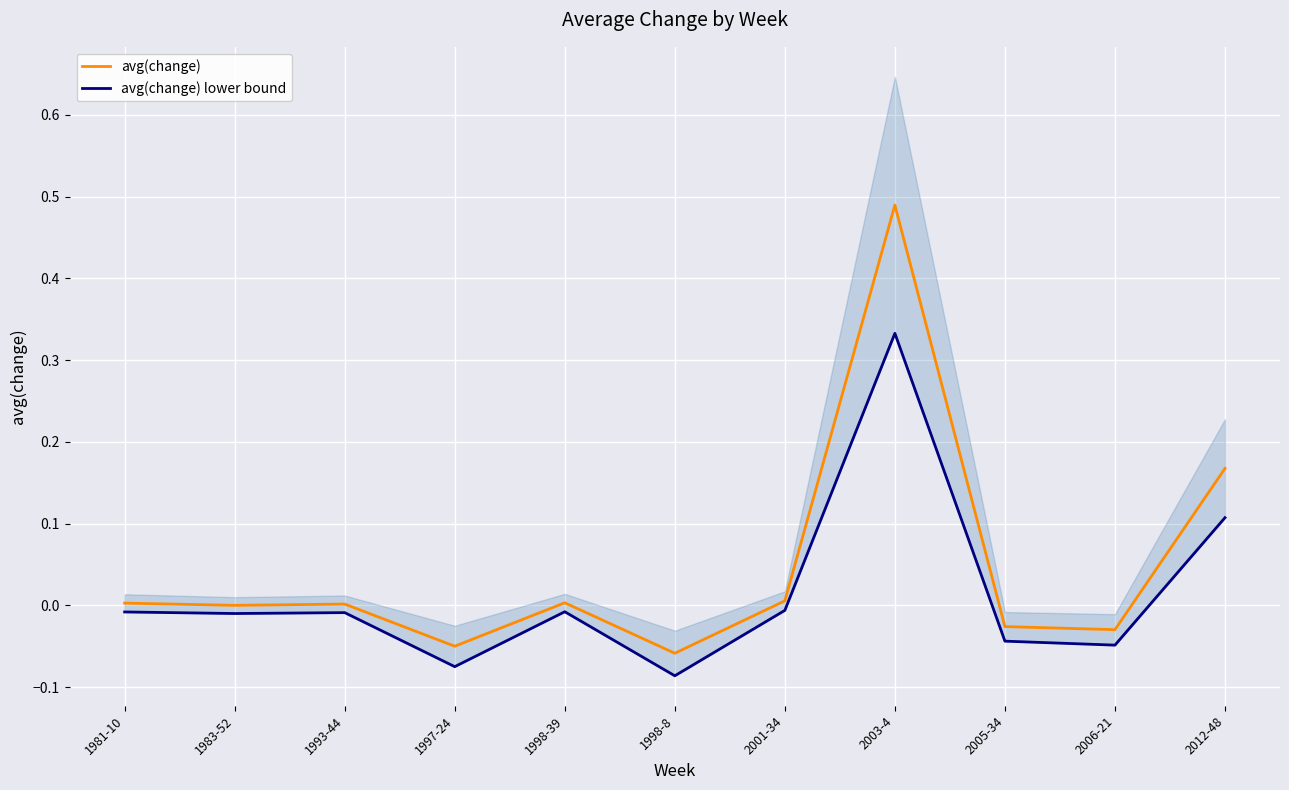

True or false: avg(change) and avg(change) lower bound cross at least once.

False